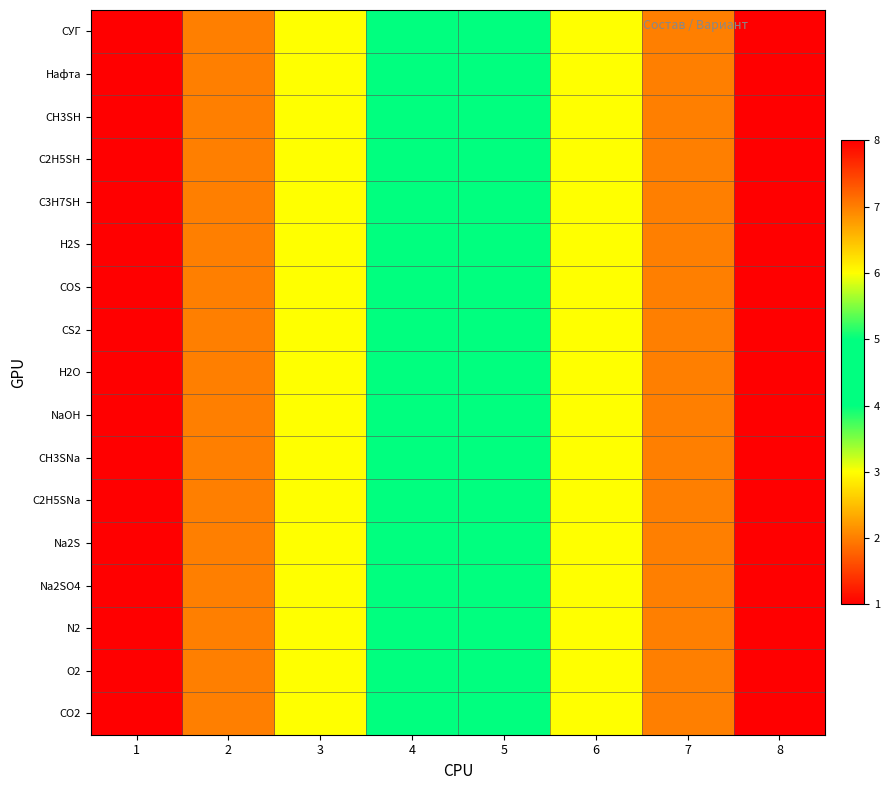

Rank the series at 7 from highest to lowest value.

СУГ, Нафта, CH3SH, C2H5SH, C3H7SH, H2S, COS, CS2, H2O, NaOH, CH3SNa, C2H5SNa, Na2S, Na2SO4, N2, O2, CO2